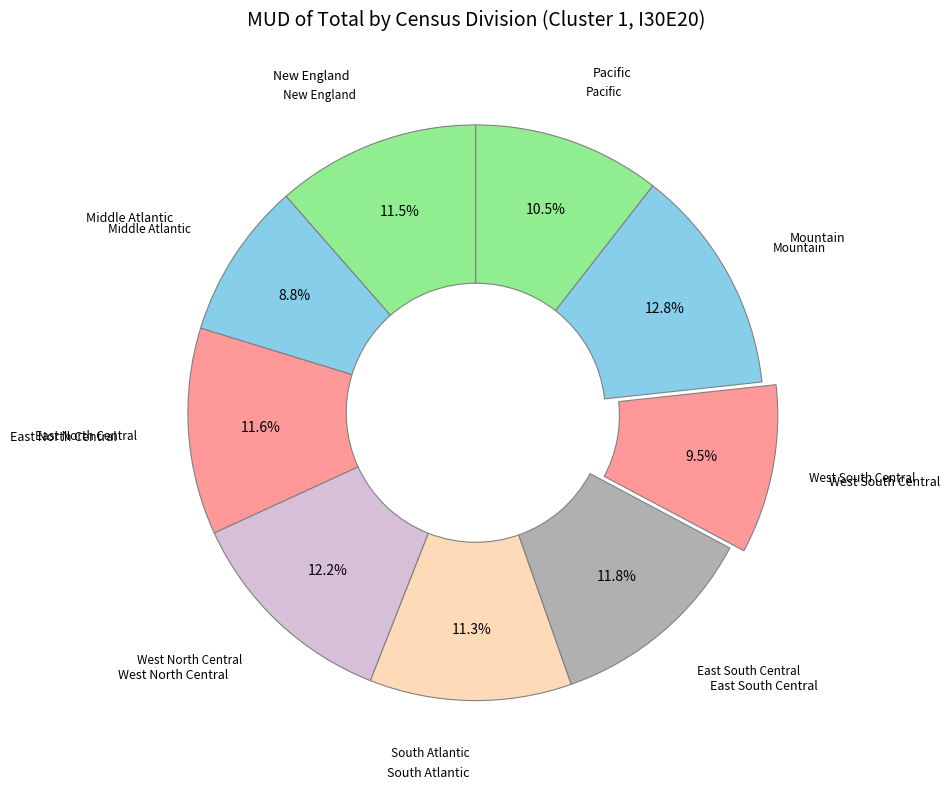

Count the number of slices in the pie.

9